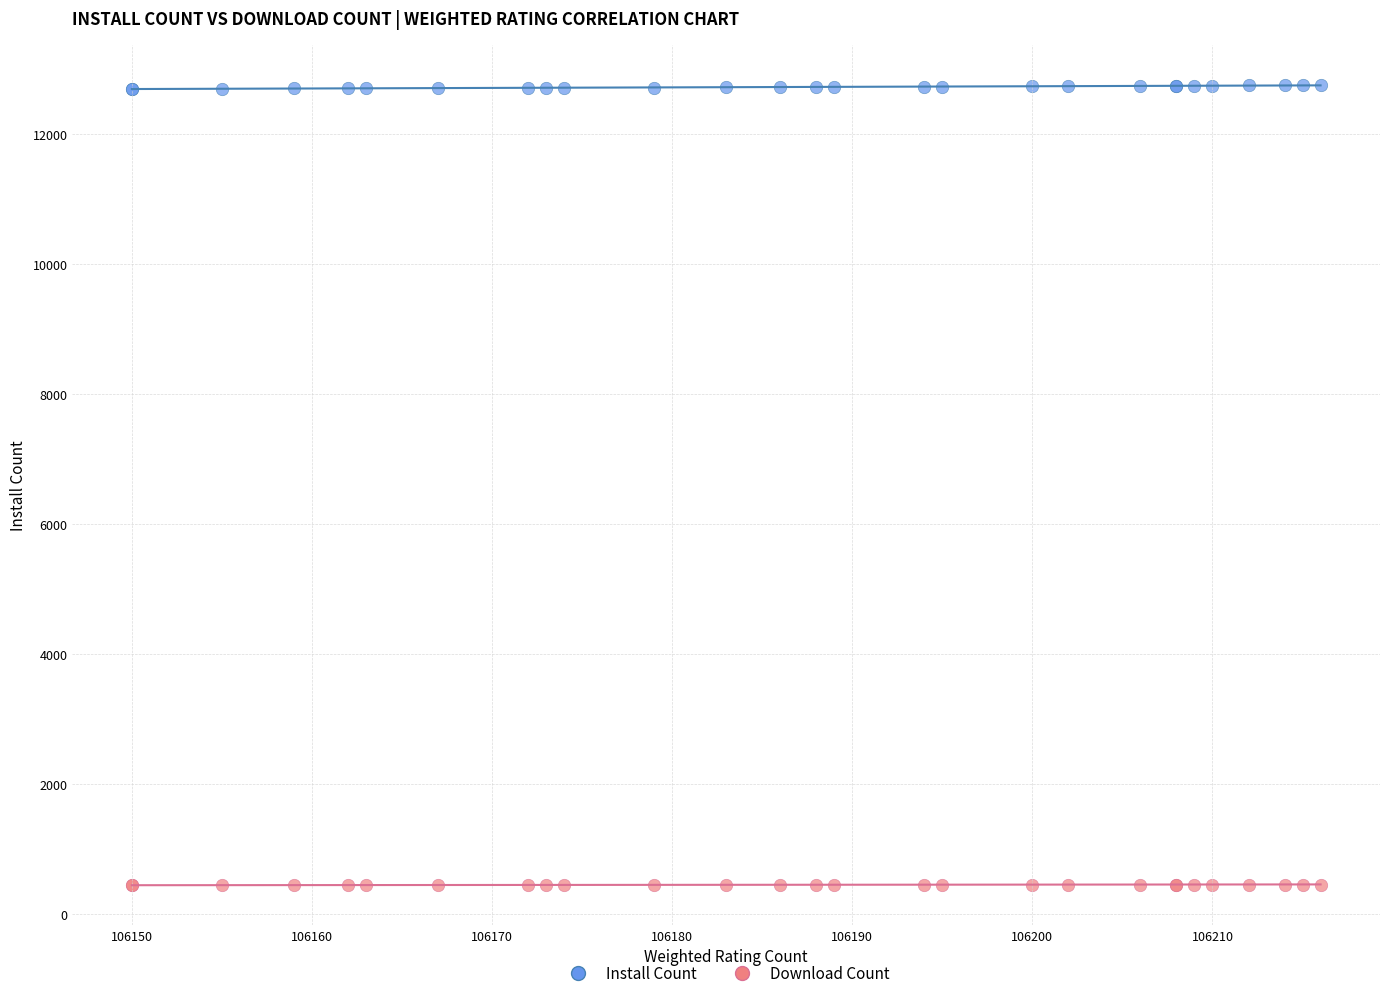

Which series reaches the minimum Y coordinate?

Download Count